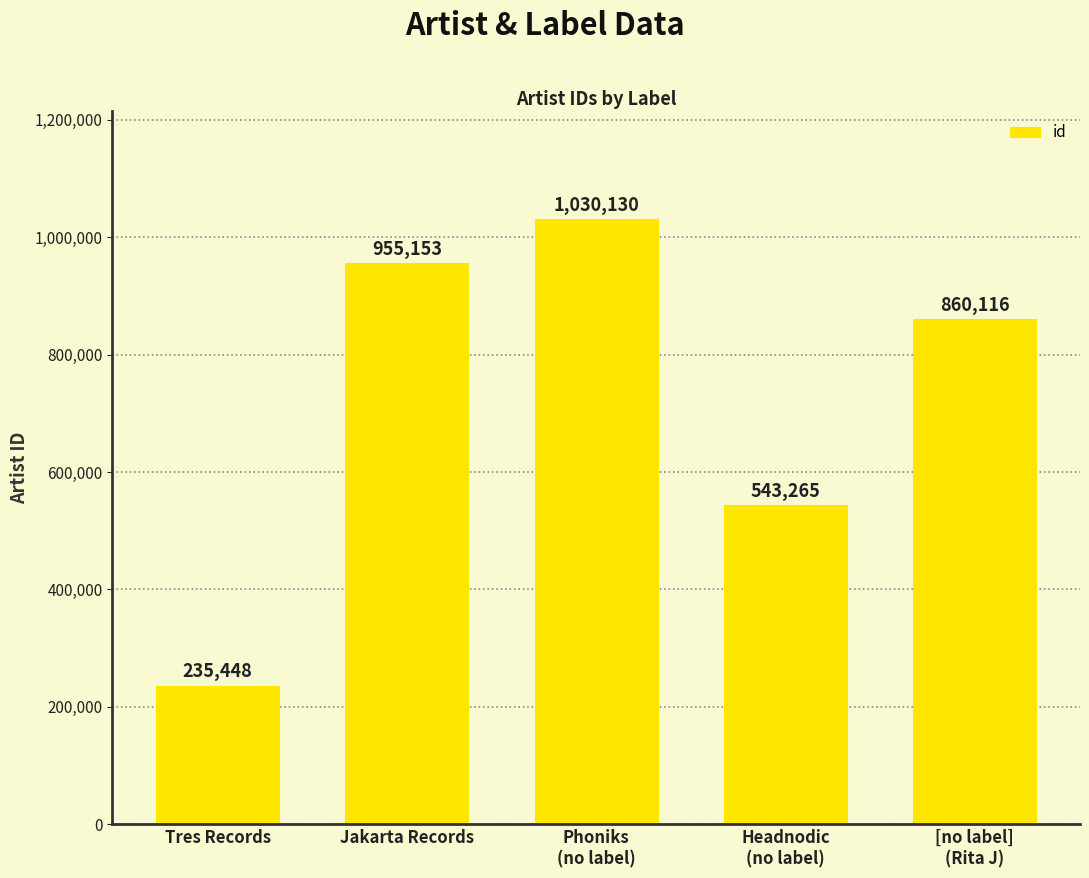

Where does the data first go above 860116?

Jakarta Records